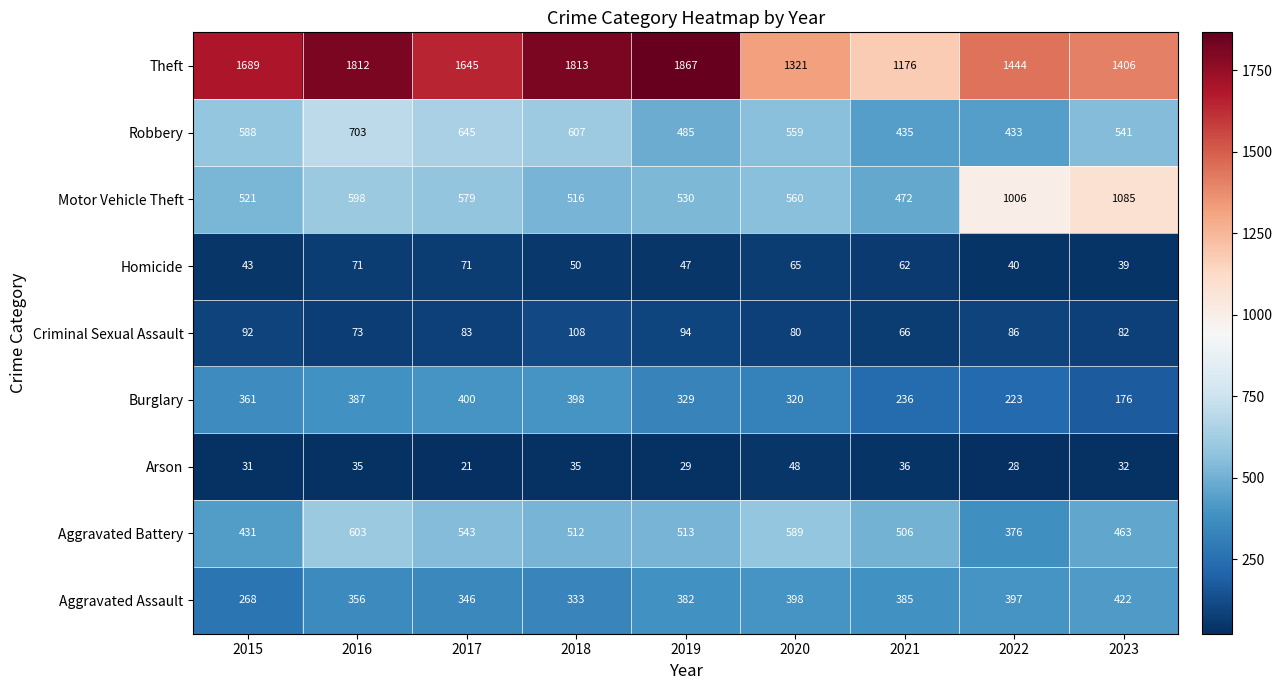

Where is Homicide nearest to the value 55?

2018